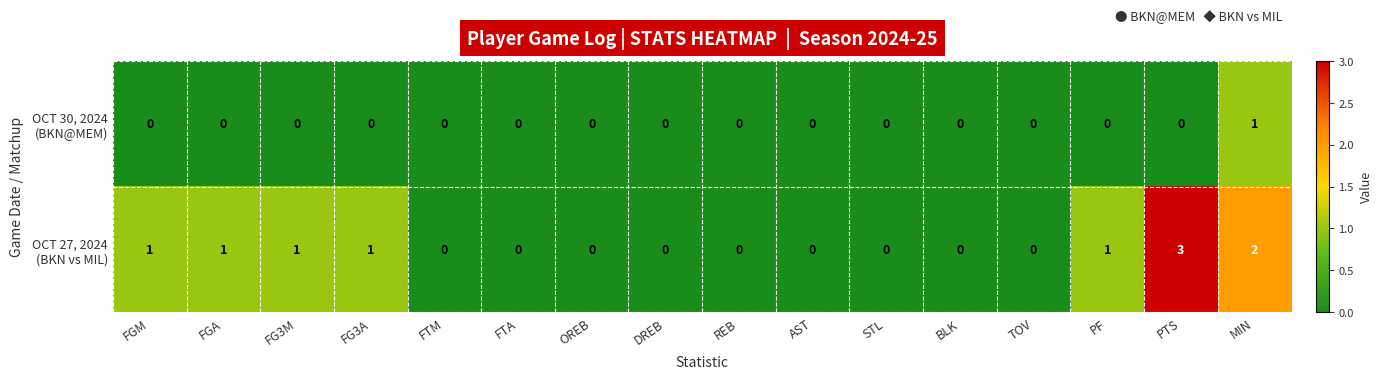

What is the spread (max minus min) of values at PTS?

3